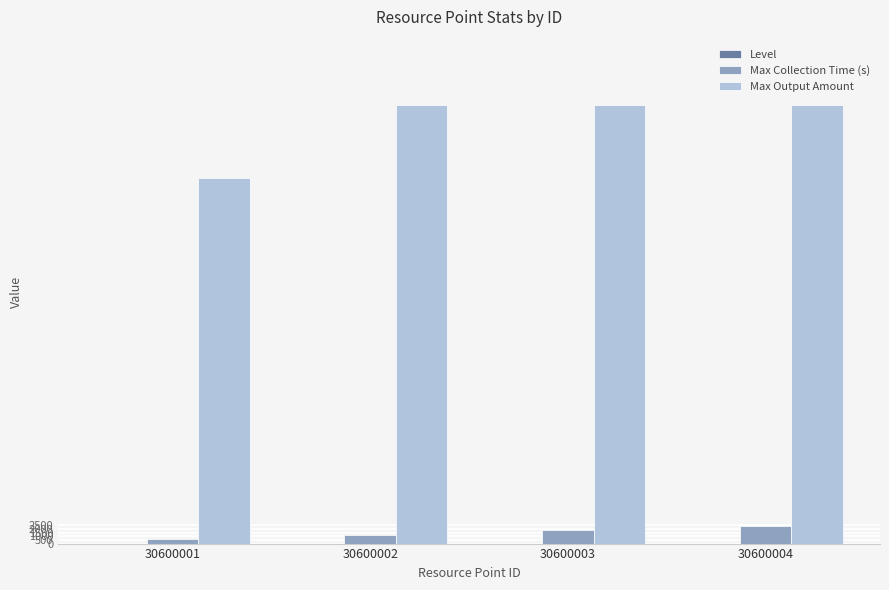

What is the sum of all Max Output Amount values?

230000